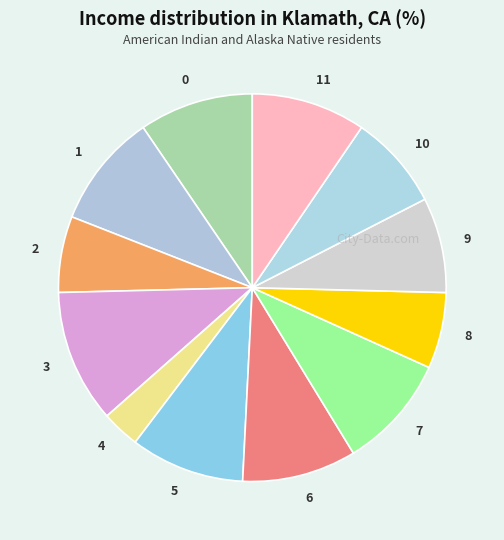

Is it true that 9 is 8% of the pie?

True